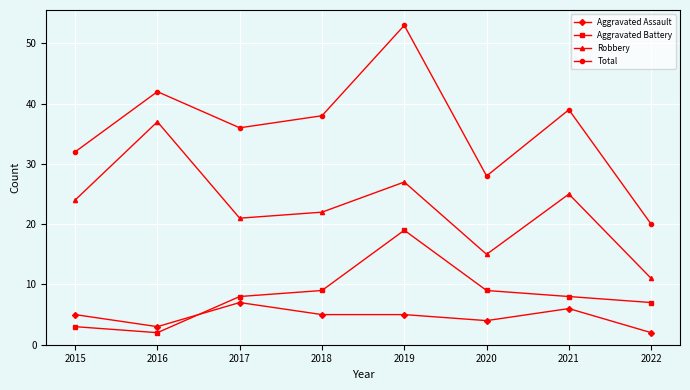

How many interior local valleys does the Robbery series have?

2